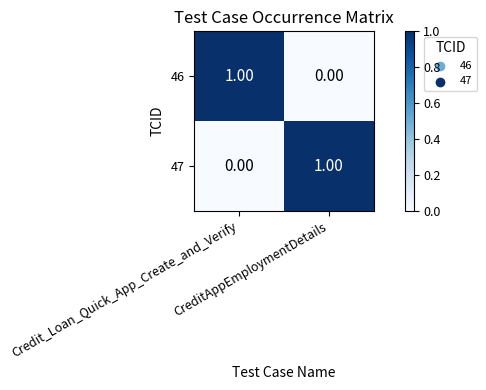

Rank the series by their maximum value, from lowest to highest.

46, 47